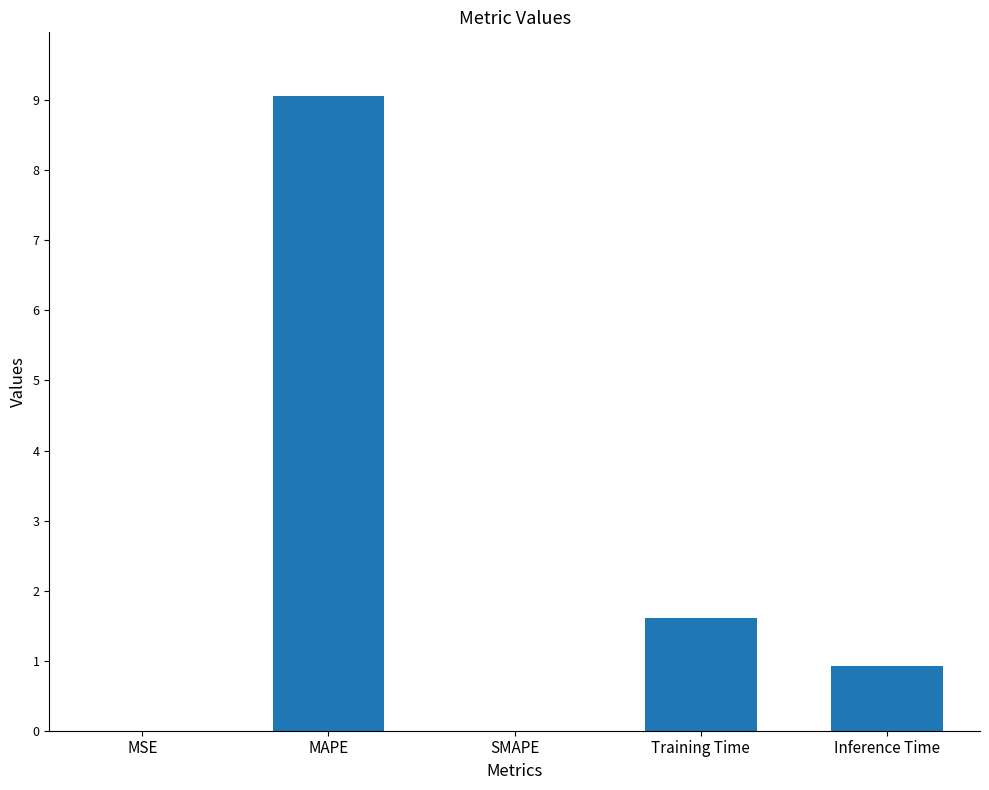

How many categories are shown in the chart?

5